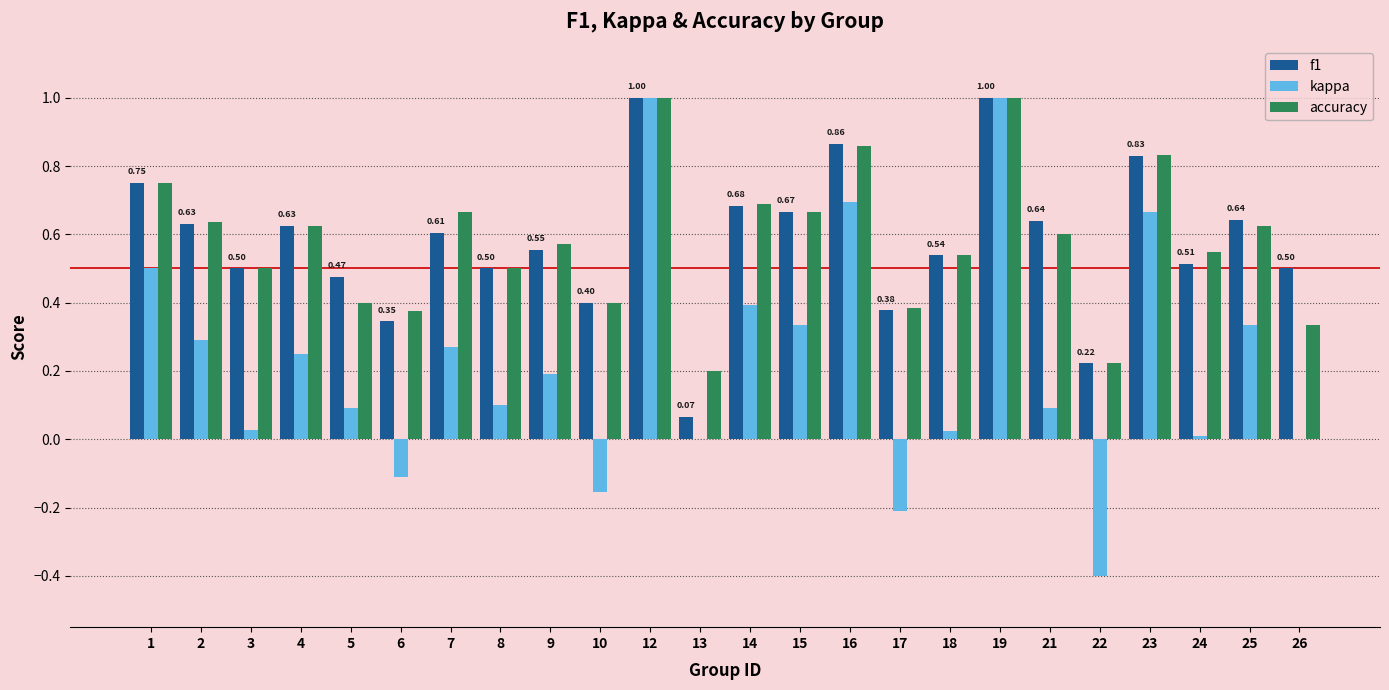

Between 8 and 23, which series saw the biggest shift?

kappa